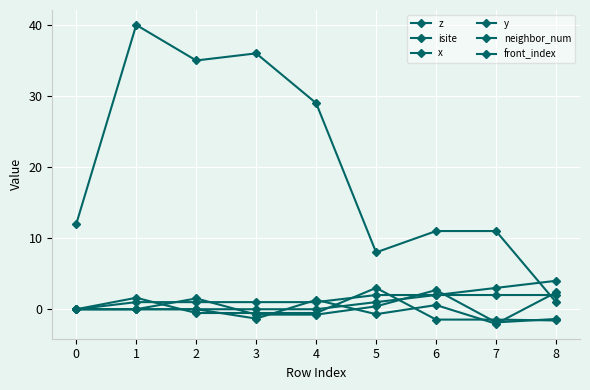

Count the number of categories in the chart.

9